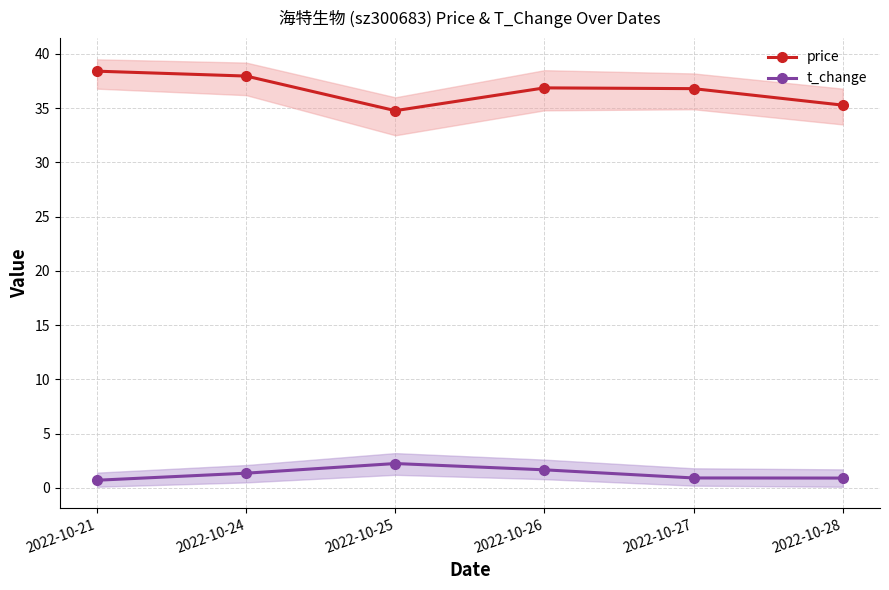

Reading left to right, extract all data points from this chart.

price: 38.4	38.0	34.8	36.9	36.8	35.3
t_change: 0.7	1.4	2.2	1.7	0.9	0.9